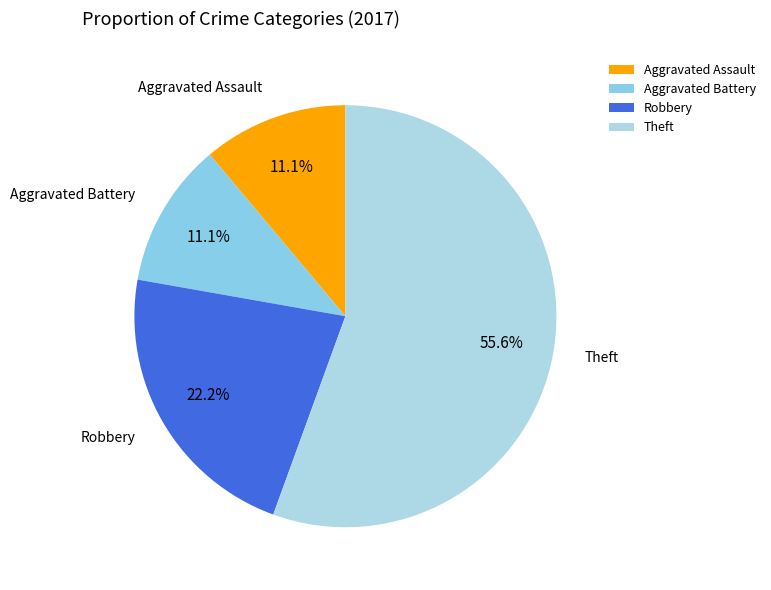

To the nearest percent, what portion does Aggravated Battery represent?

11%